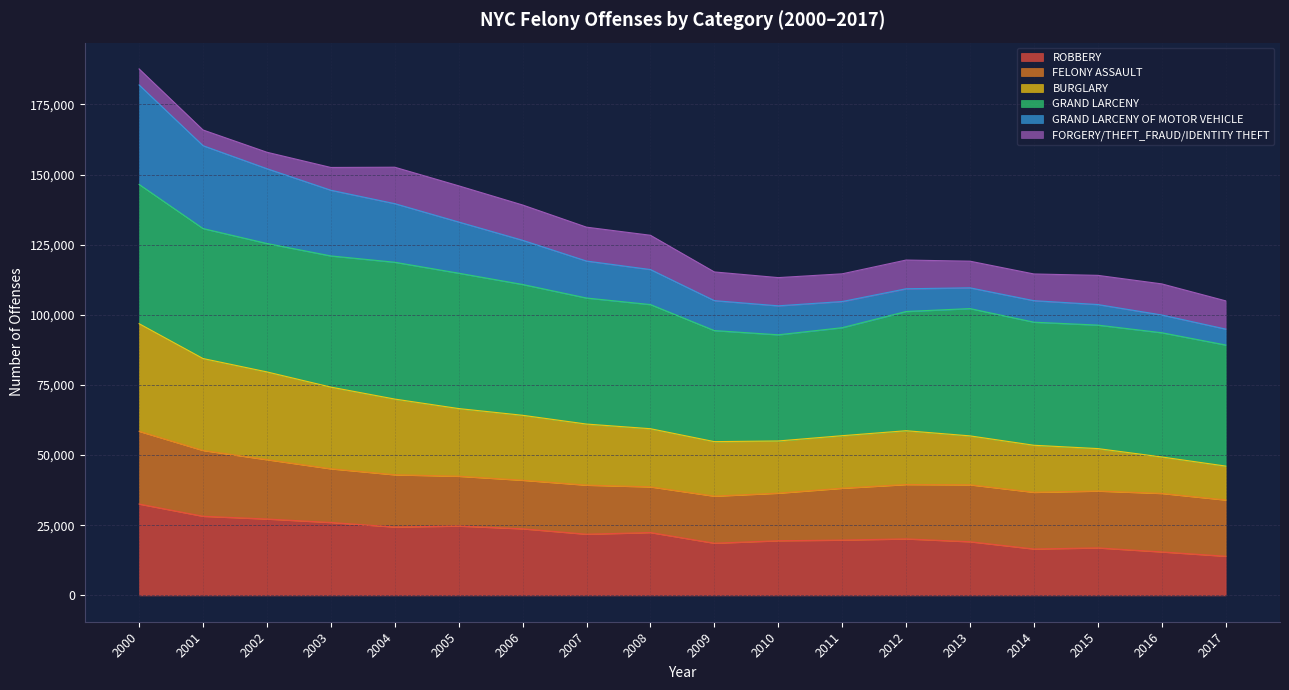

The value of ROBBERY at 2014 is 16539. True or false?

True